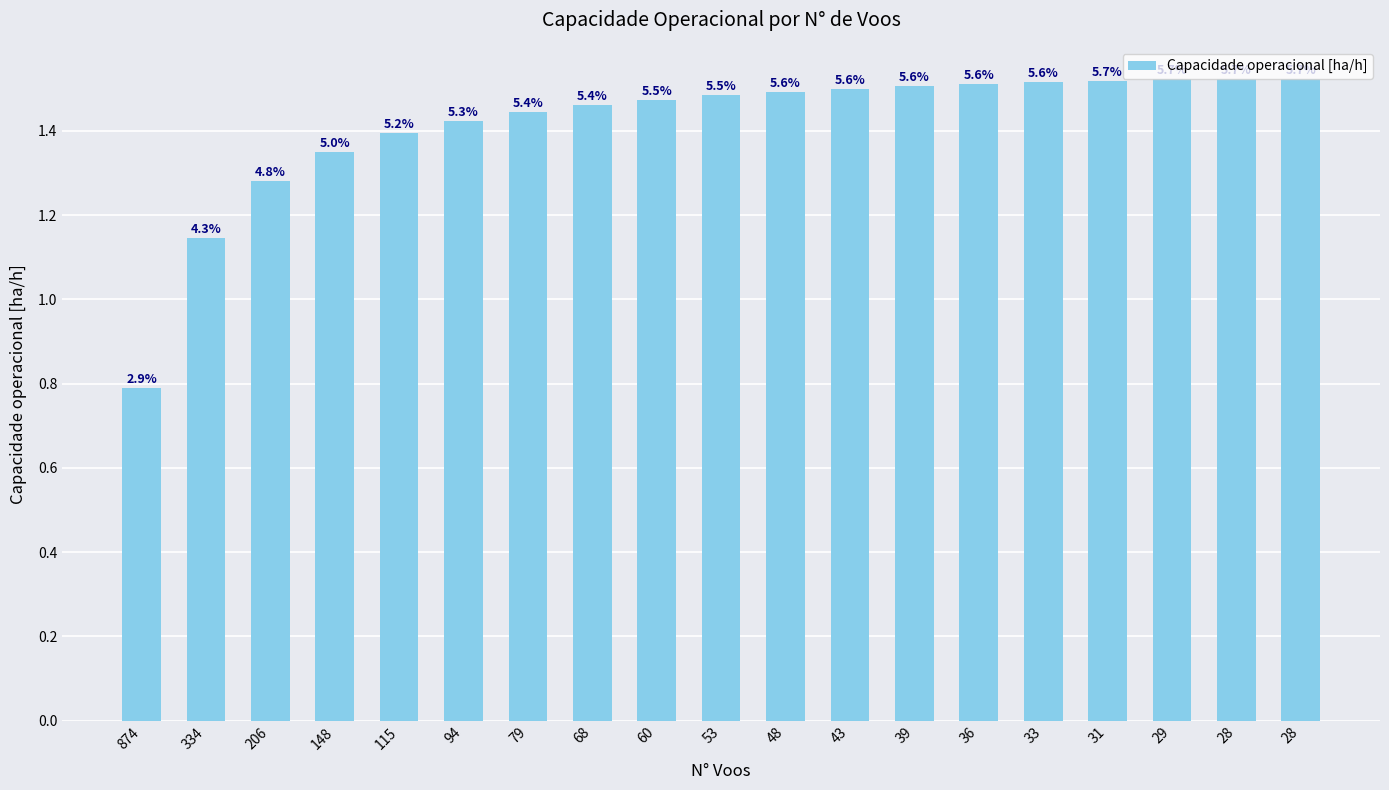

How many bars are there in total?

19